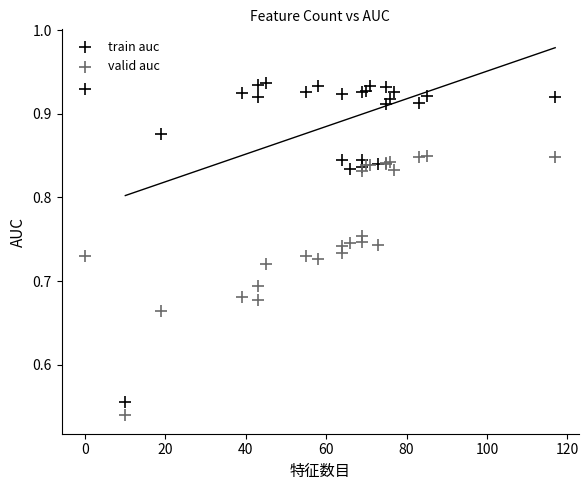

What are all the series names shown in the legend?

train auc, valid auc